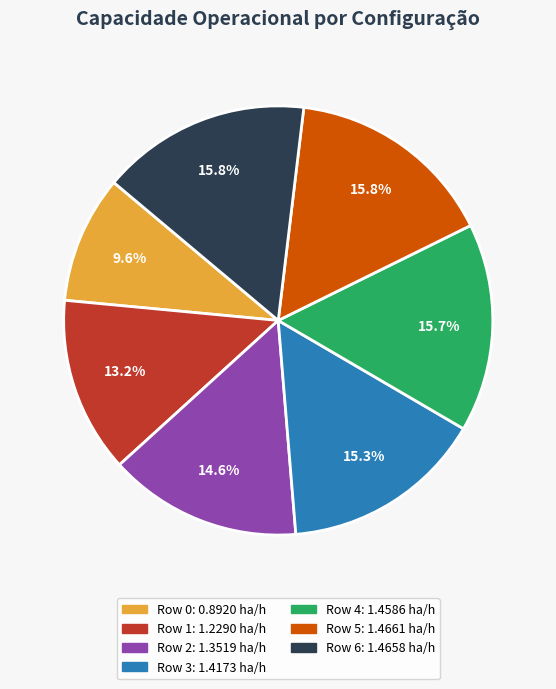

What percentage is NOT represented by Row 4?

84.3%